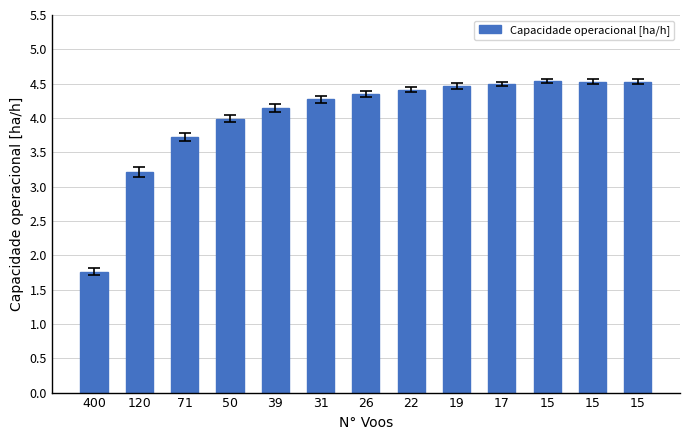

Rank the categories by value from highest to lowest.

15, 15, 15, 17, 19, 22, 26, 31, 39, 50, 71, 120, 400